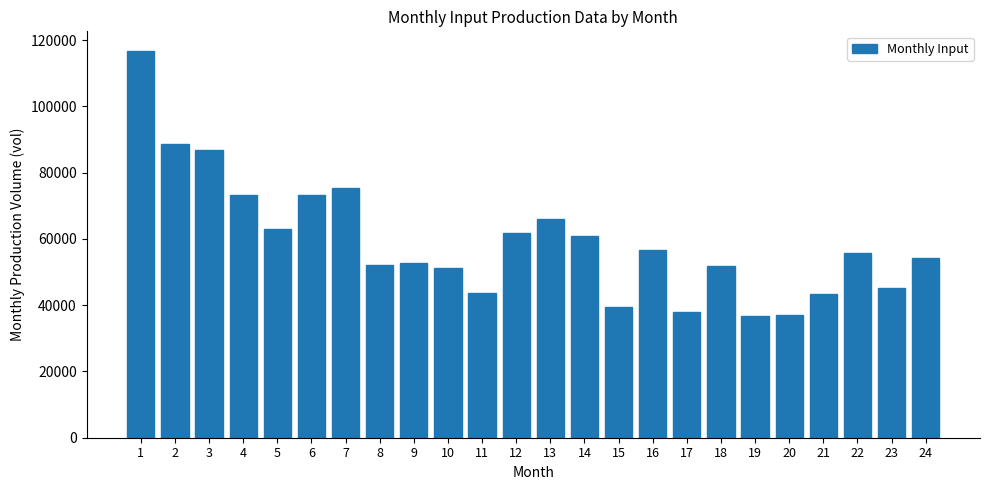

Are the bars horizontal?

No